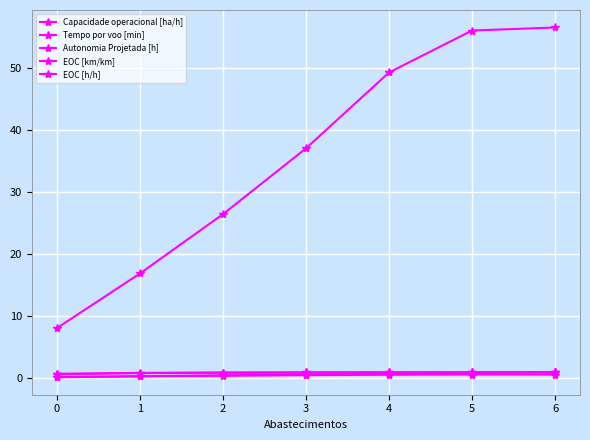

What is the maximum value for EOC [h/h]?

0.9